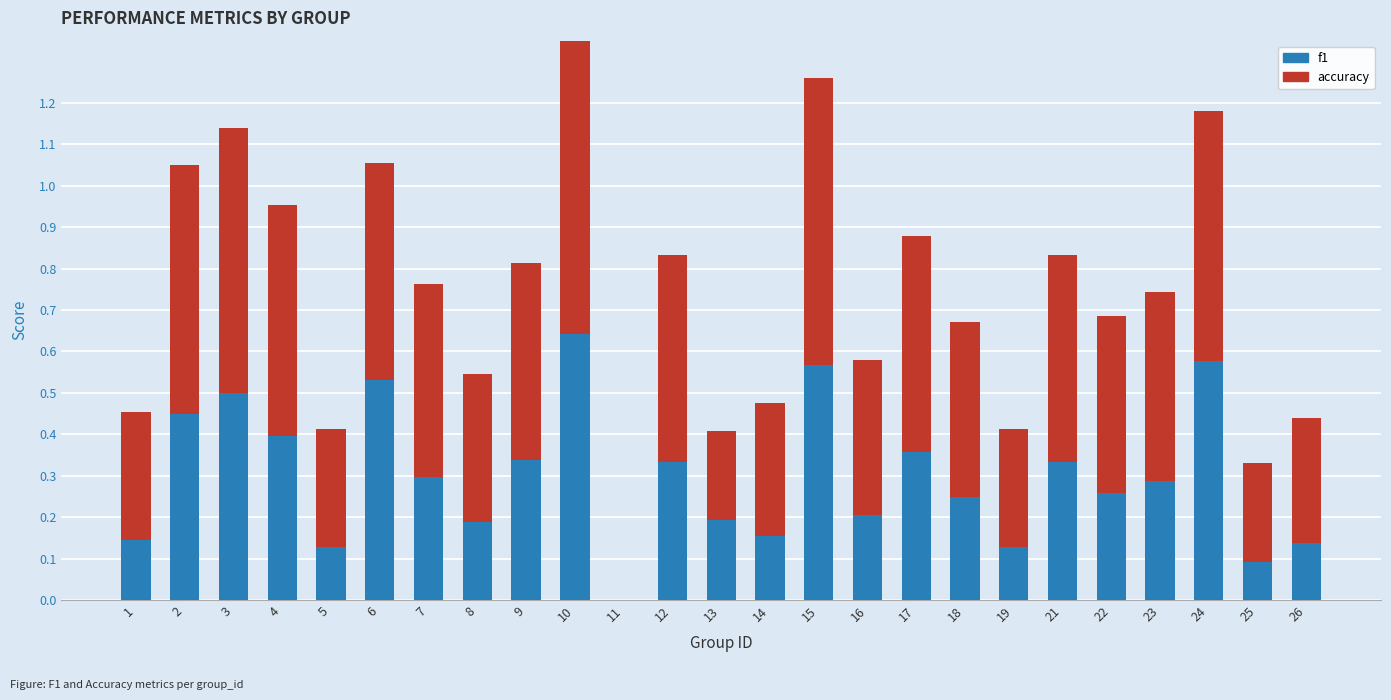

Is it true that f1 equals 0.1 at 13?

False